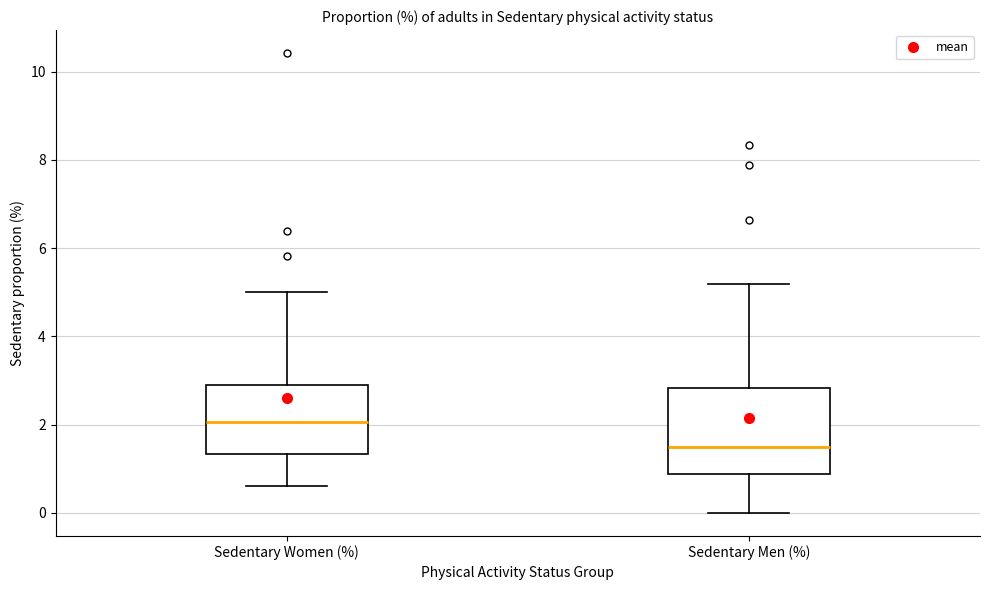

Which box's median line is the highest?

Sedentary Women (%)